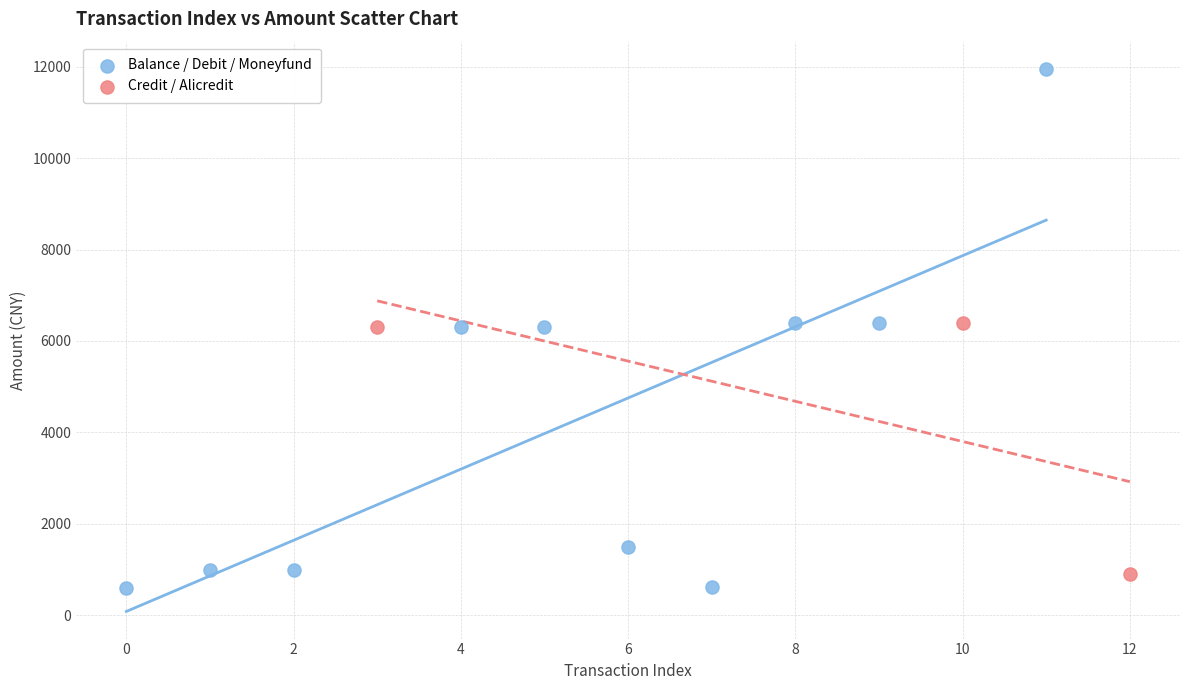

Which series has the widest spread of Y values?

Balance / Debit / Moneyfund